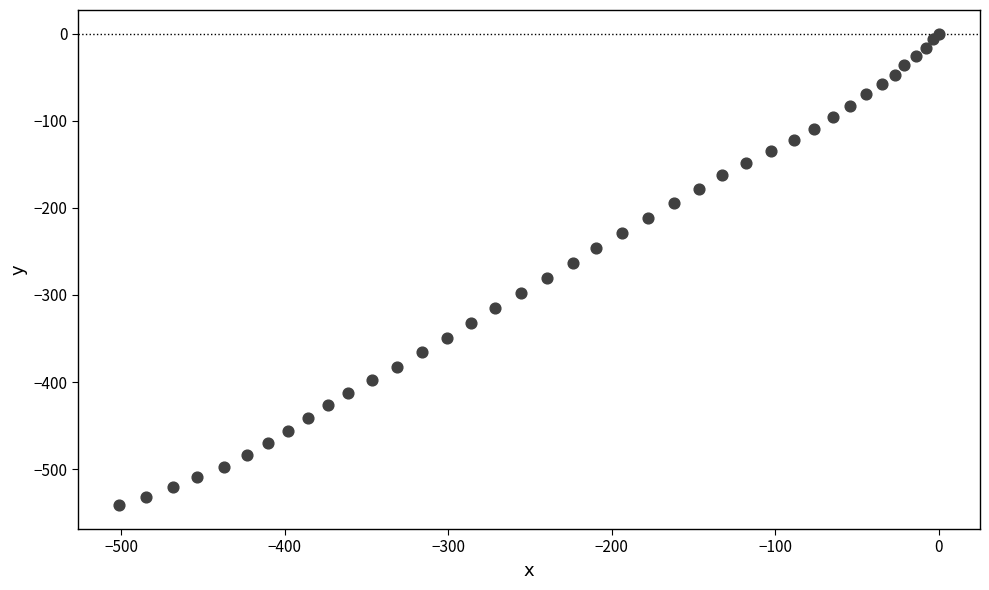

What is the range of Y values (max minus min)?

541.7